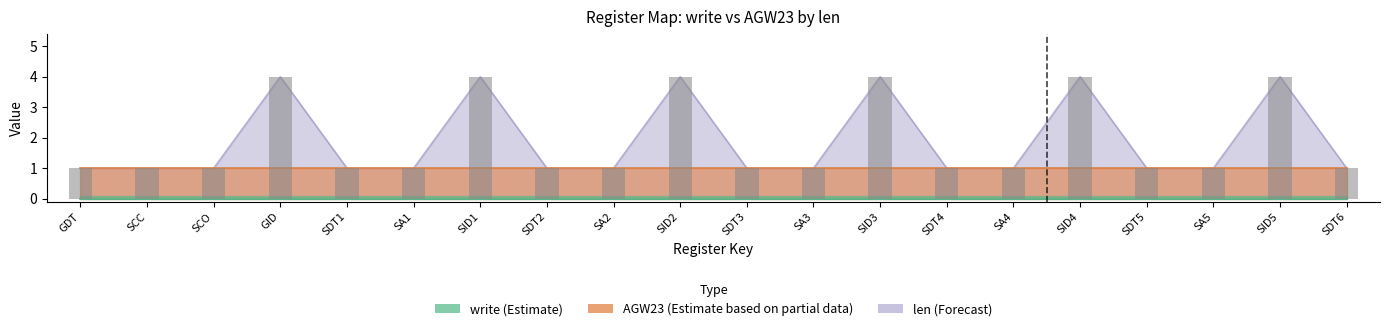

What is the label of the 19th bar from the left?

SID5